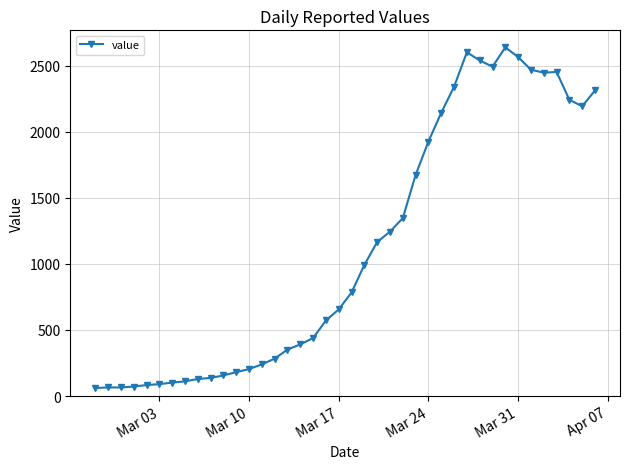

What is the maximum value shown in the chart?

2640